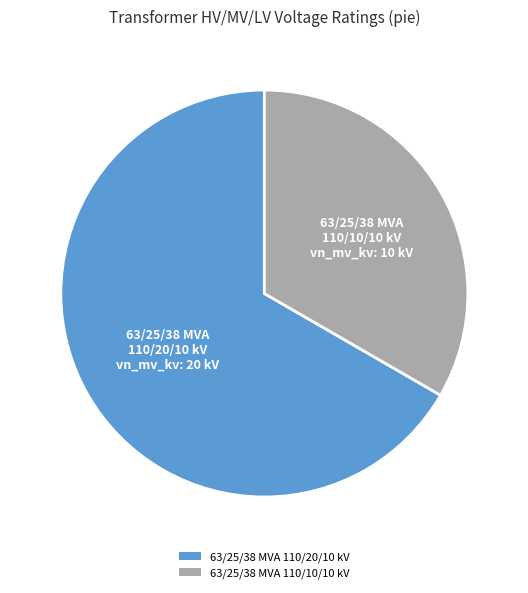

Which slice is the smallest?

63/25/38 MVA 110/10/10 kV